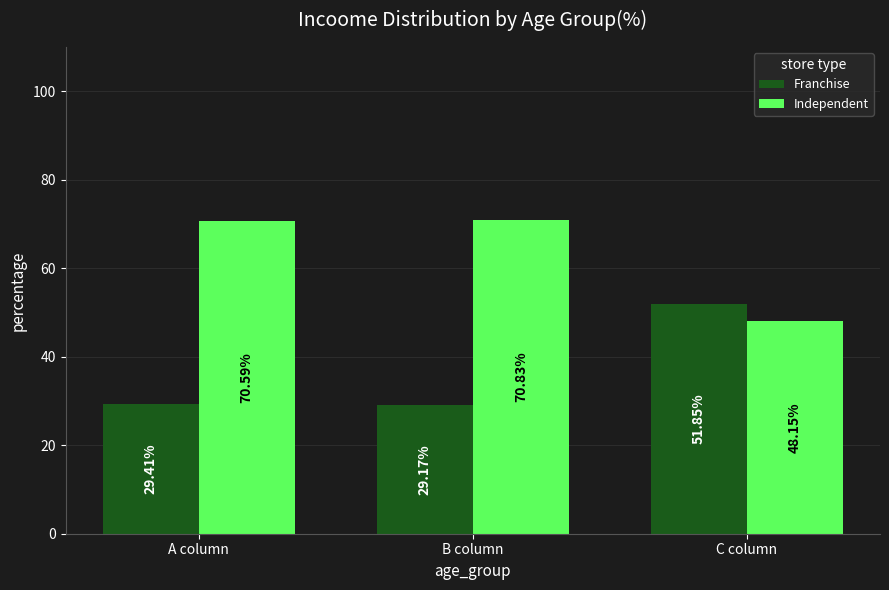

What position from the left is A column?

1